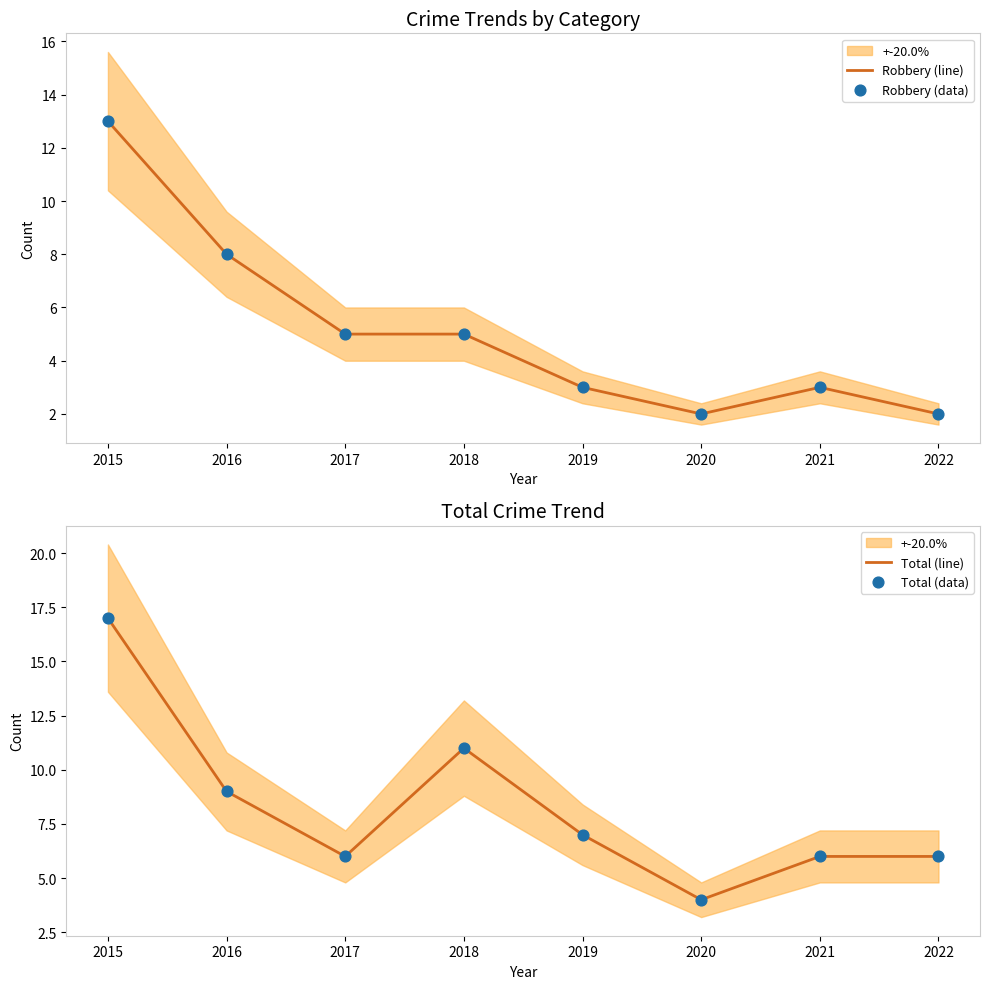

What is the total value across all series at 2022?

16